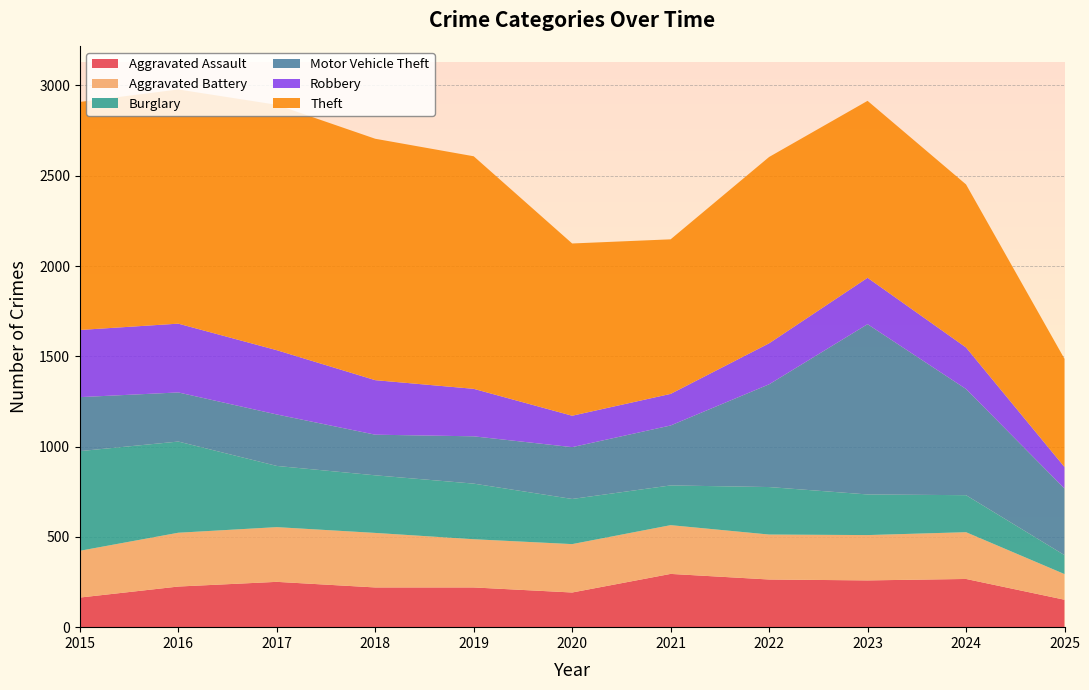

Reading left to right, extract all data points from this chart.

Aggravated Assault: 2015=164	2016=225	2017=251	2018=220	2019=220	2020=192	2021=295	2022=264	2023=259	2024=267	2025=152
Aggravated Battery: 2015=259	2016=298	2017=303	2018=302	2019=267	2020=268	2021=270	2022=249	2023=251	2024=259	2025=142
Burglary: 2015=552	2016=505	2017=339	2018=319	2019=308	2020=250	2021=220	2022=263	2023=225	2024=205	2025=105
Motor Vehicle Theft: 2015=299	2016=272	2017=285	2018=225	2019=262	2020=287	2021=332	2022=569	2023=943	2024=588	2025=369
Robbery: 2015=372	2016=381	2017=356	2018=302	2019=263	2020=174	2021=175	2022=227	2023=257	2024=230	2025=119
Theft: 2015=1263	2016=1297	2017=1359	2018=1337	2019=1288	2020=954	2021=856	2022=1032	2023=980	2024=903	2025=599